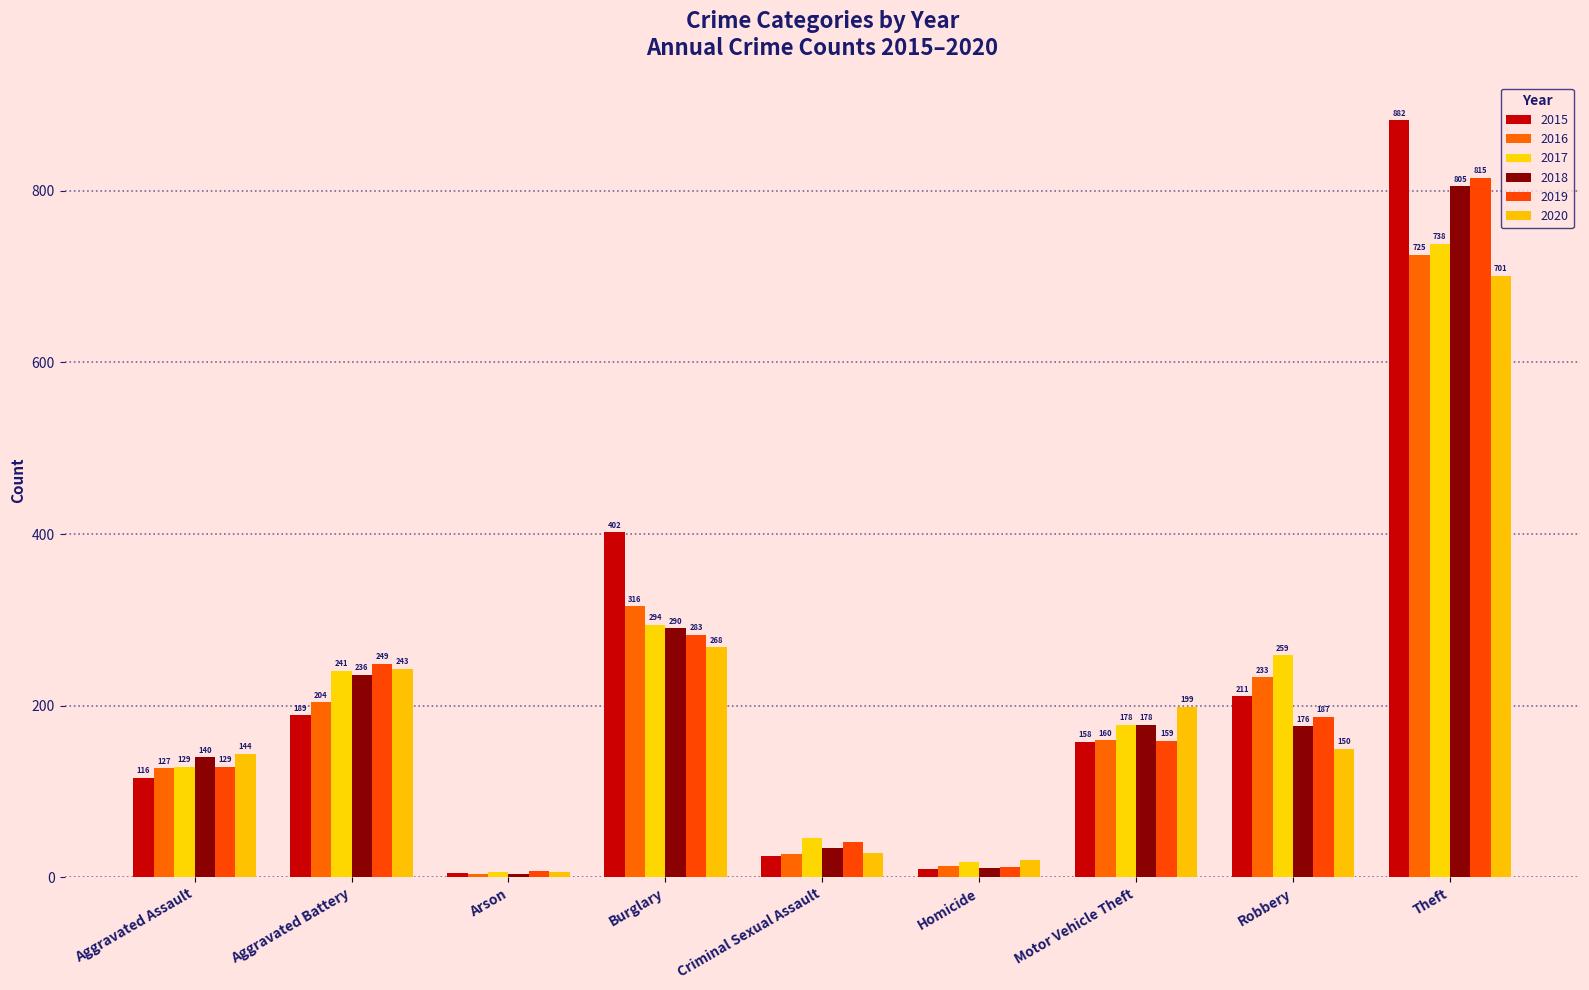

Reading left to right, transcribe all the data shown in this chart.

2015: 116	189	5	402	25	10	158	211	882
2016: 127	204	4	316	27	13	160	233	725
2017: 129	241	6	294	46	18	178	259	738
2018: 140	236	4	290	34	11	178	176	805
2019: 129	249	7	283	41	12	159	187	815
2020: 144	243	6	268	28	20	199	150	701